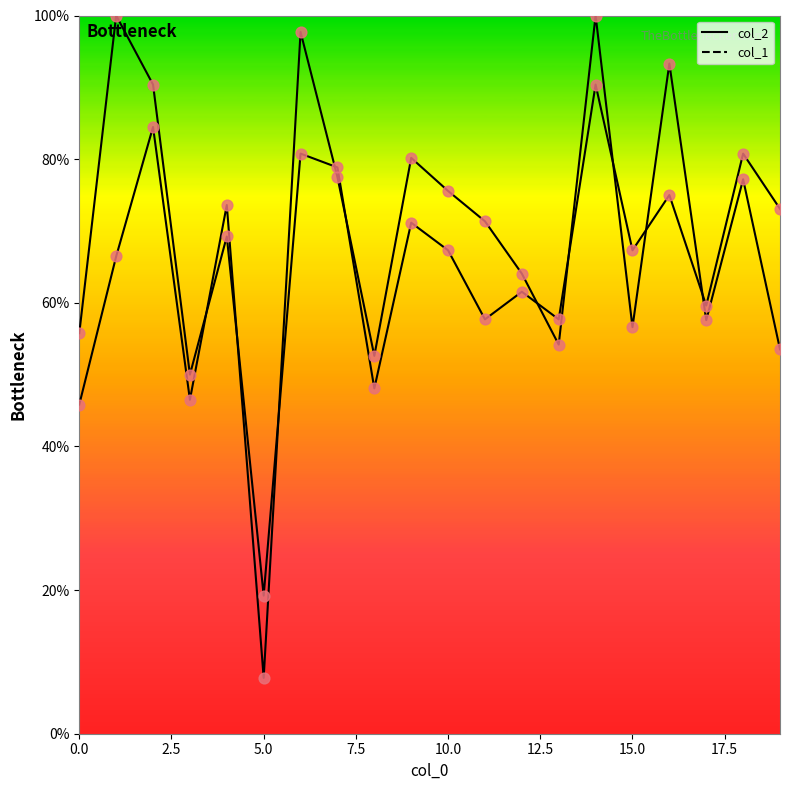

At which category is the sum across all series the highest?

14